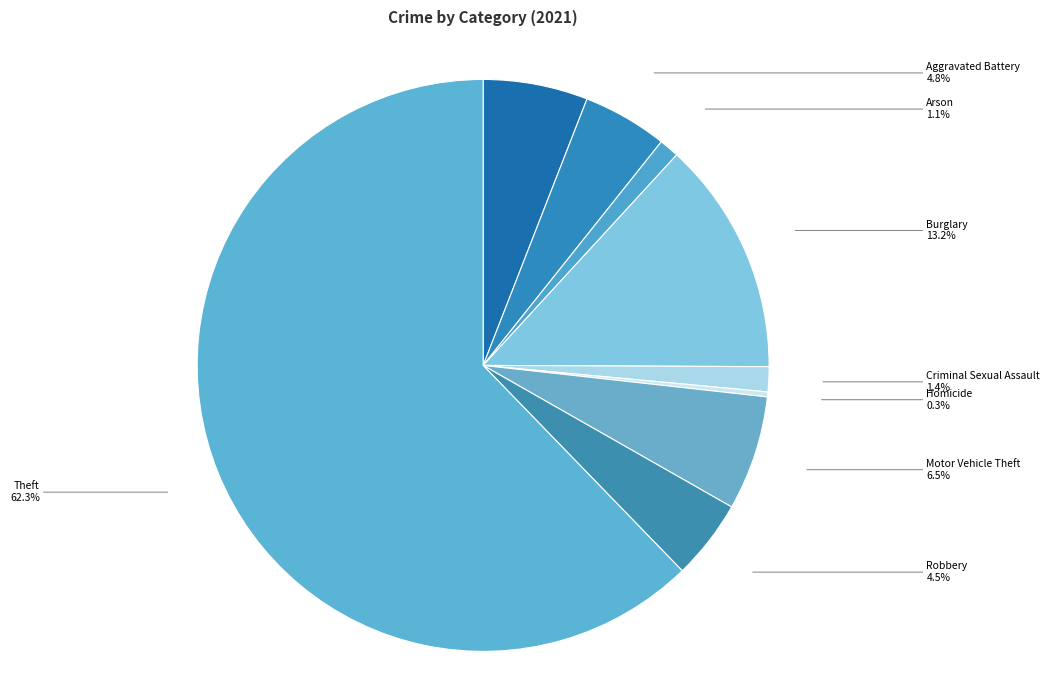

What percentage is the Motor Vehicle Theft slice, to the nearest percent?

6%